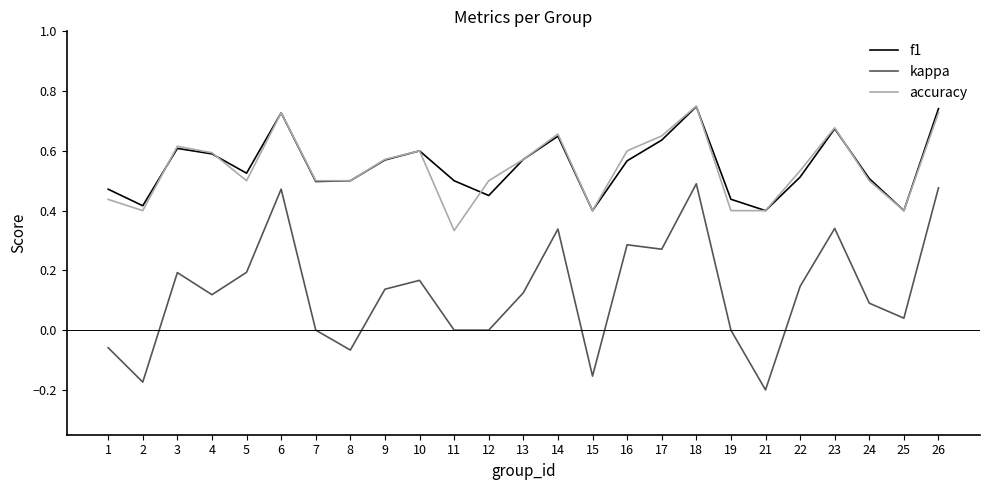

How many lines are shown in the chart?

3